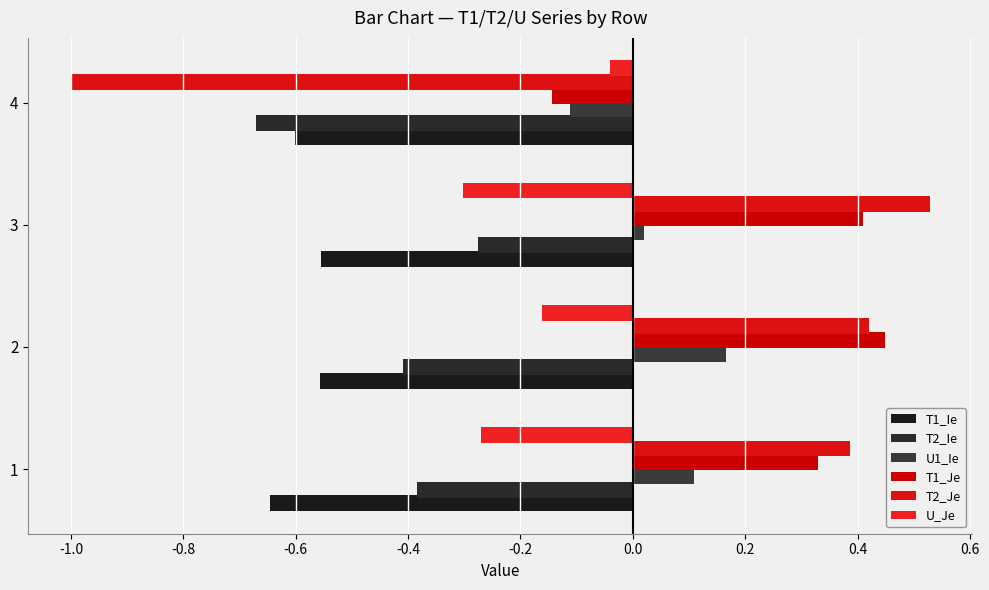

At which label does U1_Ie reach its peak?

2